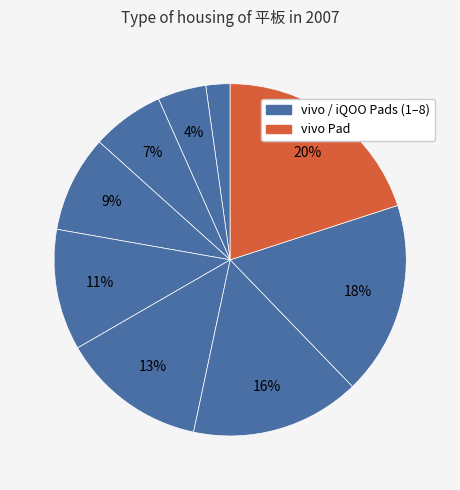

How many slices are in this pie chart?

9